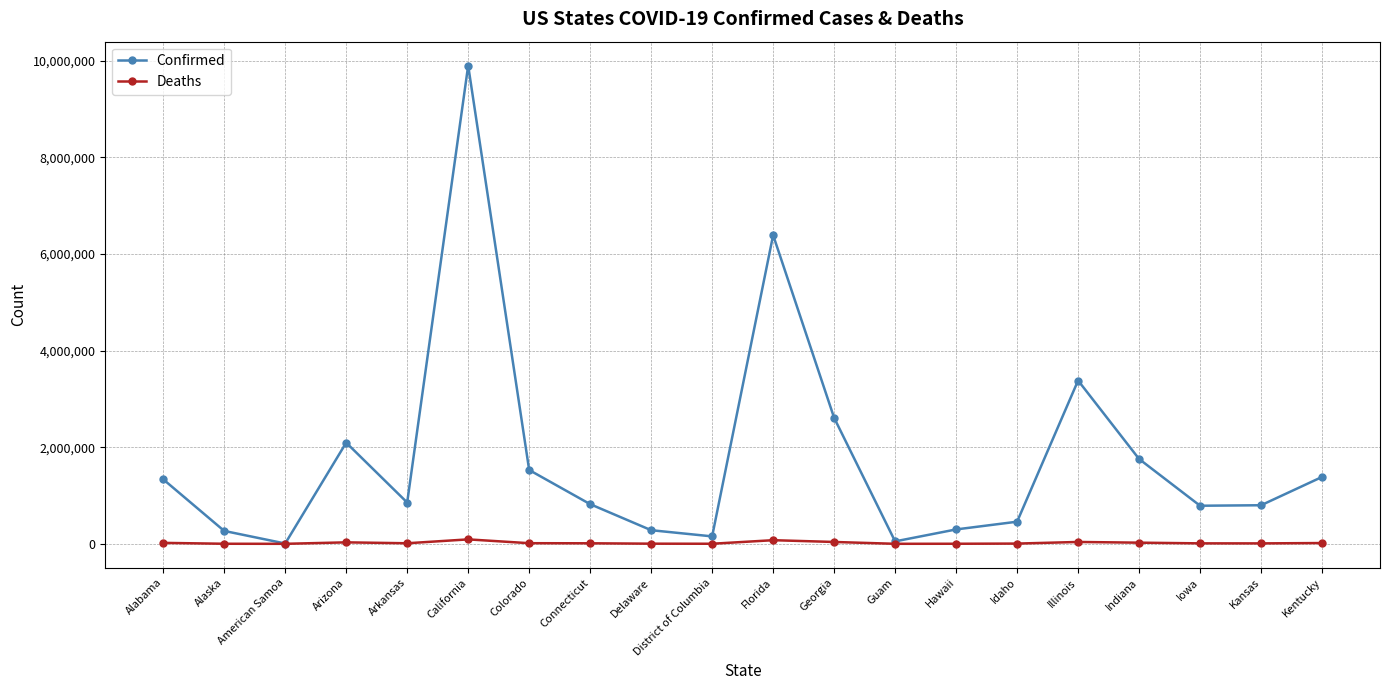

What is the label of the 16th point from the left?

Illinois